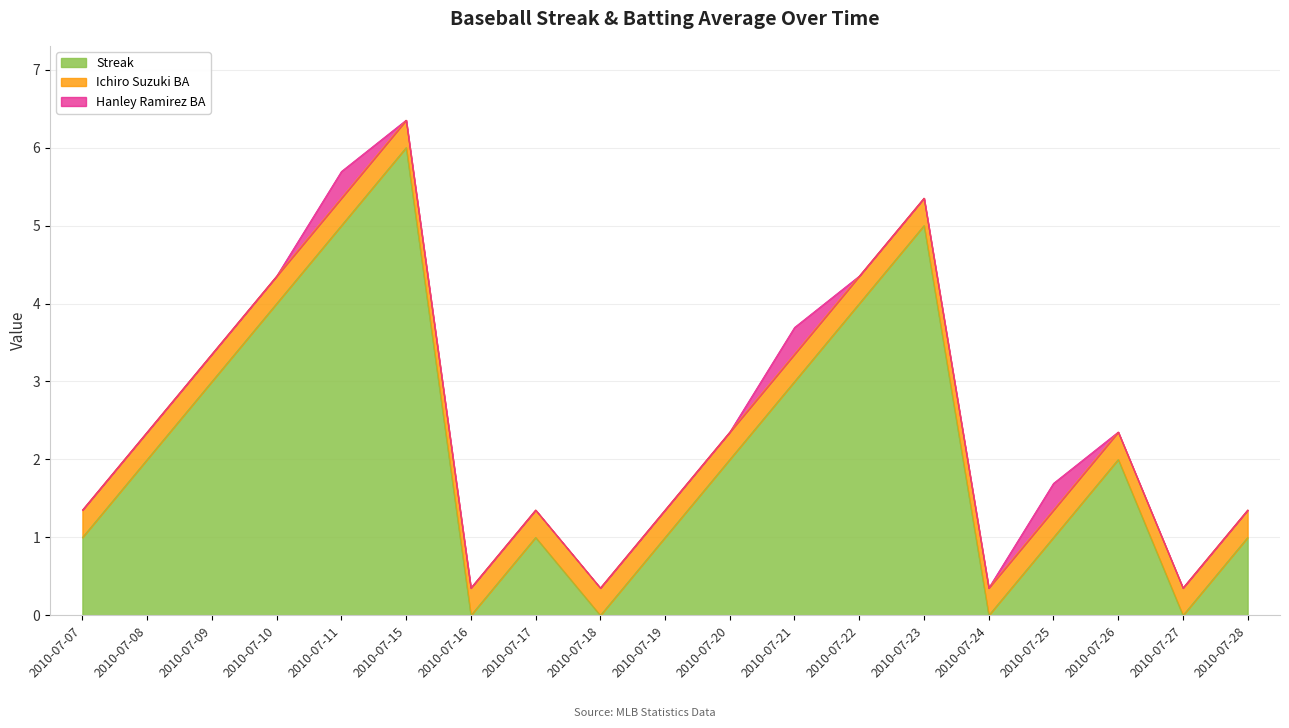

Where do Ichiro Suzuki BA and Streak first cross each other?

2010-07-15 and 2010-07-16